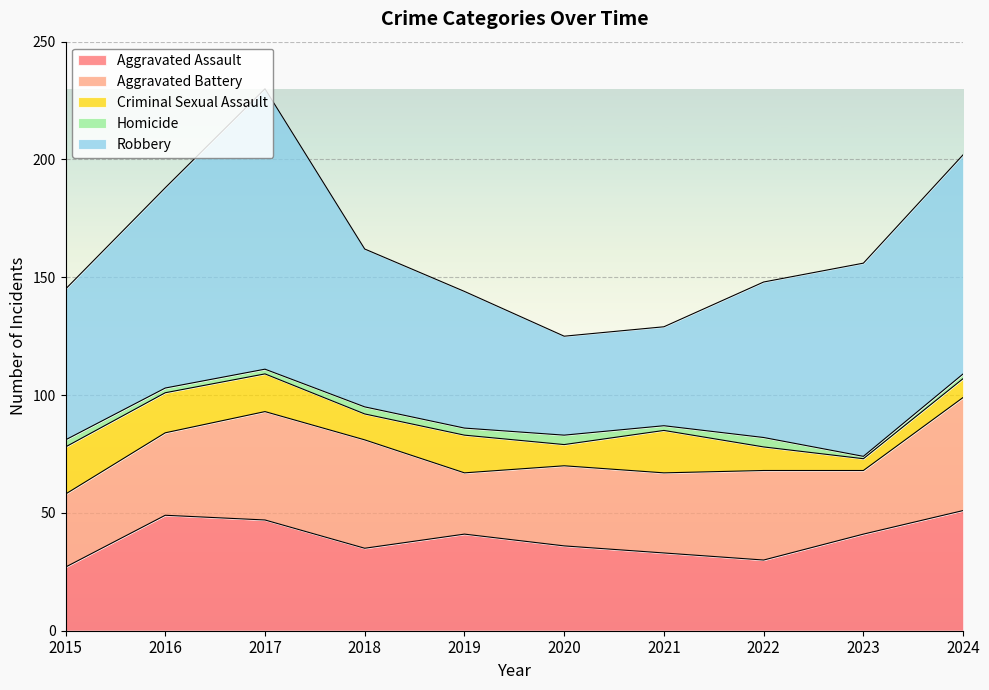

Reading left to right, transcribe all the data shown in this chart.

Aggravated Assault: 27	49	47	35	41	36	33	30	41	51
Aggravated Battery: 31	35	46	46	26	34	34	38	27	48
Criminal Sexual Assault: 20	17	16	11	16	9	18	10	5	8
Homicide: 3	2	2	3	3	4	2	4	1	2
Robbery: 64	85	119	67	58	42	42	66	82	93